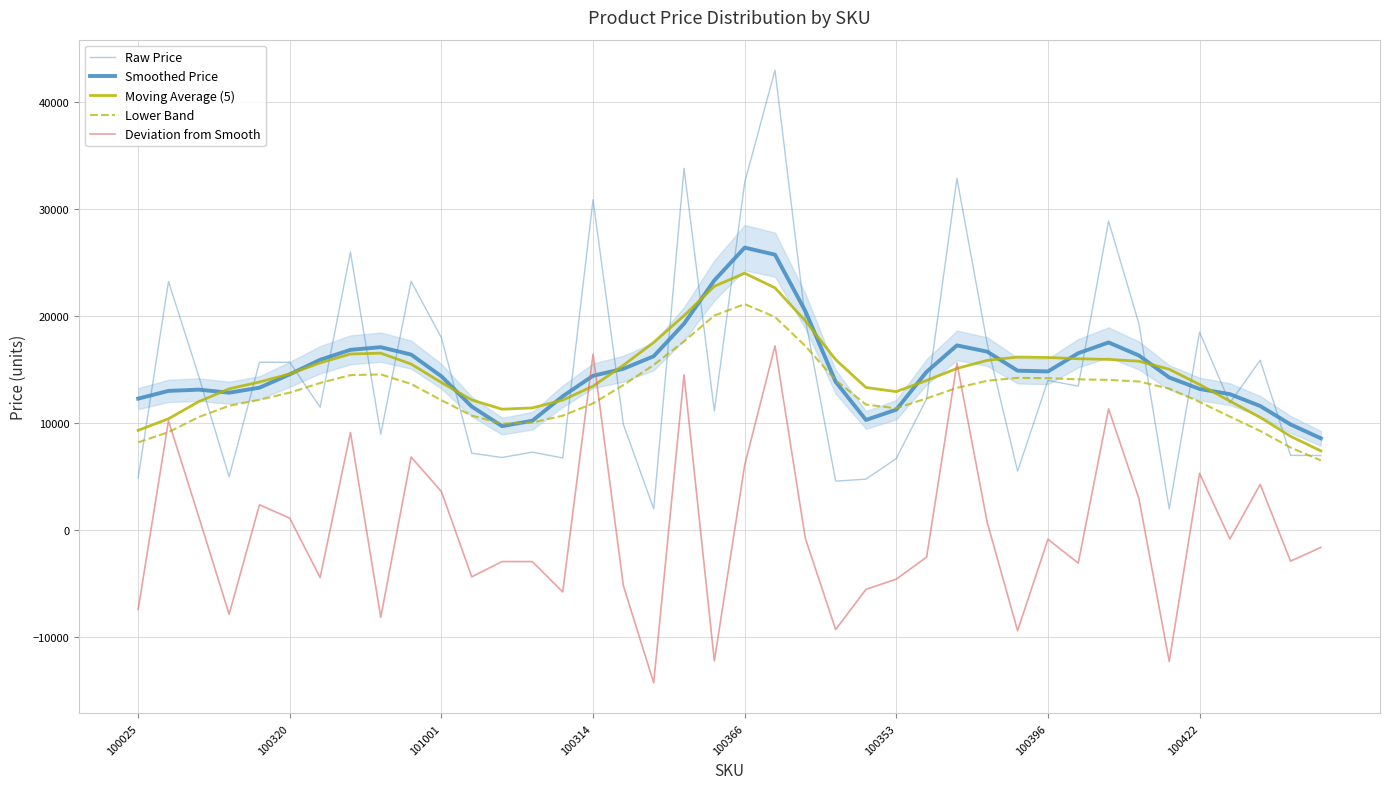

How many data points in Lower Band are less than 13243?

20